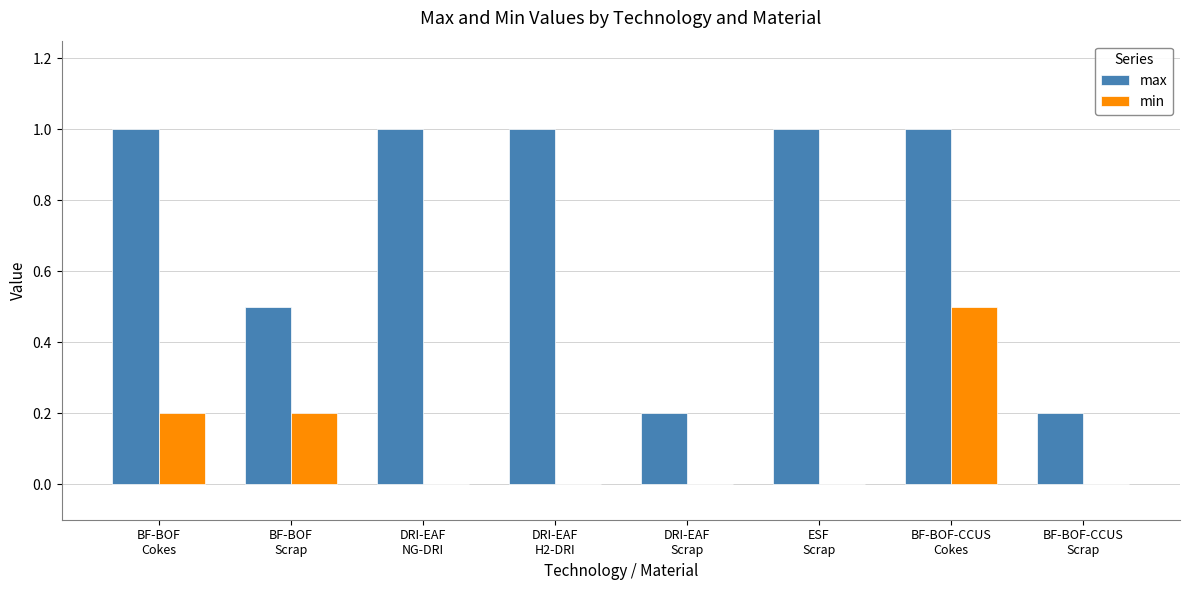

Reading left to right, list all the values displayed in this chart.

max: BF-BOF
Cokes=1.0	BF-BOF
Scrap=0.5	DRI-EAF
NG-DRI=1.0	DRI-EAF
H2-DRI=1.0	DRI-EAF
Scrap=0.2	ESF
Scrap=1.0	BF-BOF-CCUS
Cokes=1.0	BF-BOF-CCUS
Scrap=0.2
min: BF-BOF
Cokes=0.2	BF-BOF
Scrap=0.2	DRI-EAF
NG-DRI=0.0	DRI-EAF
H2-DRI=0.0	DRI-EAF
Scrap=0.0	ESF
Scrap=0.0	BF-BOF-CCUS
Cokes=0.5	BF-BOF-CCUS
Scrap=0.0